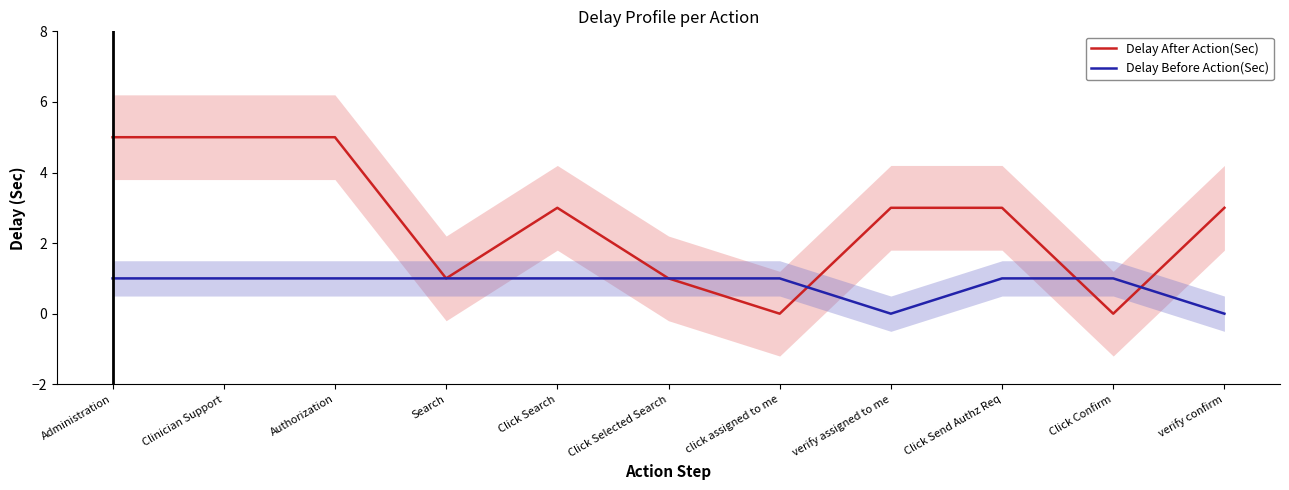

Count the number of categories in the chart.

11